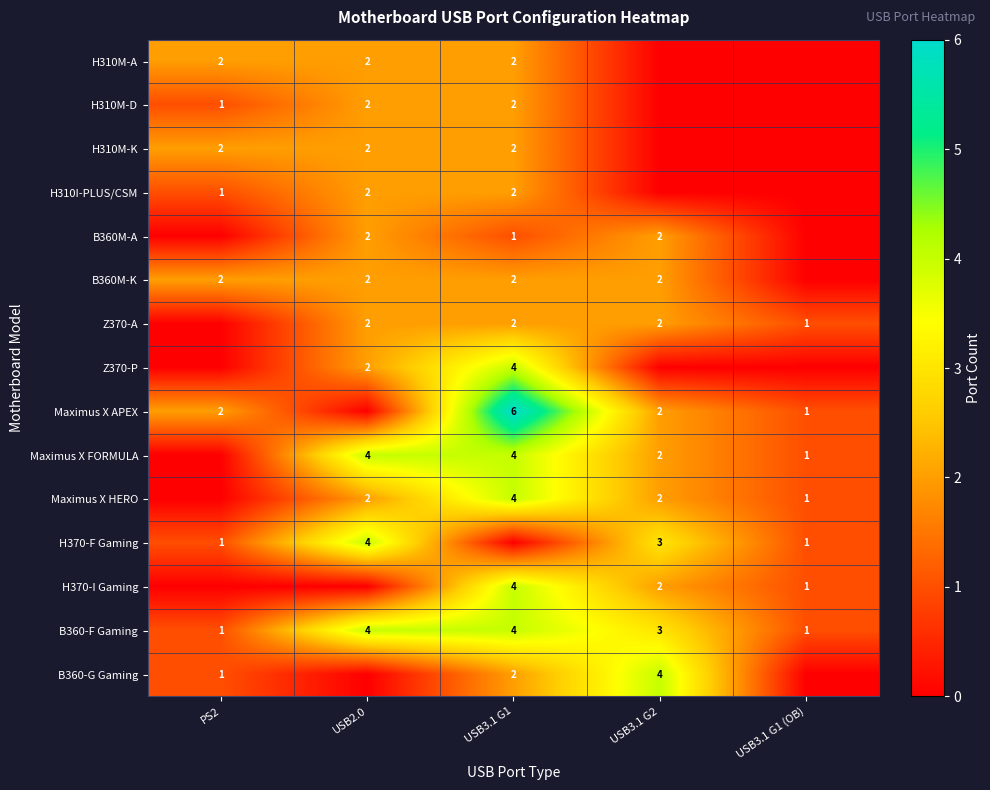

The value of Maximus X HERO at USB3.1 G1 is 4. True or false?

True